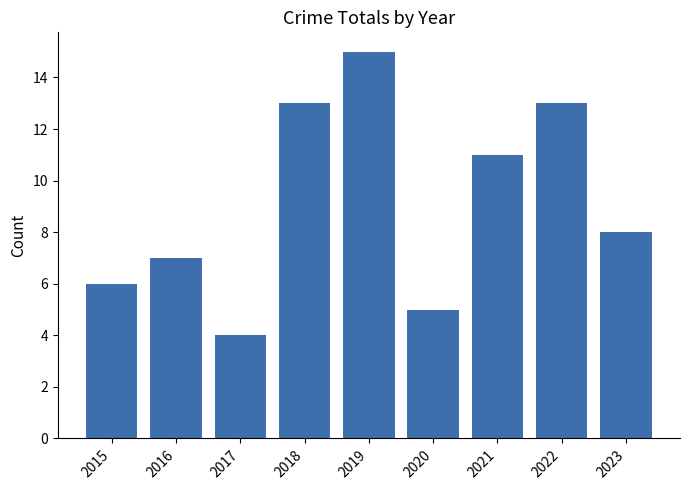

Is it true that the value at 2015 is 6?

True